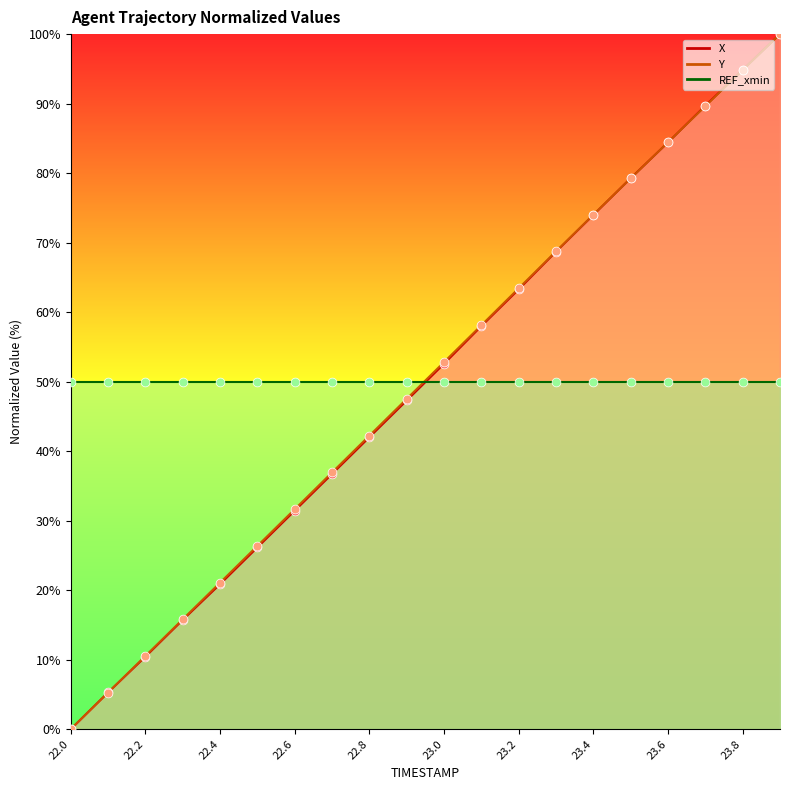

At how many categories does at least one series exceed 53?

9